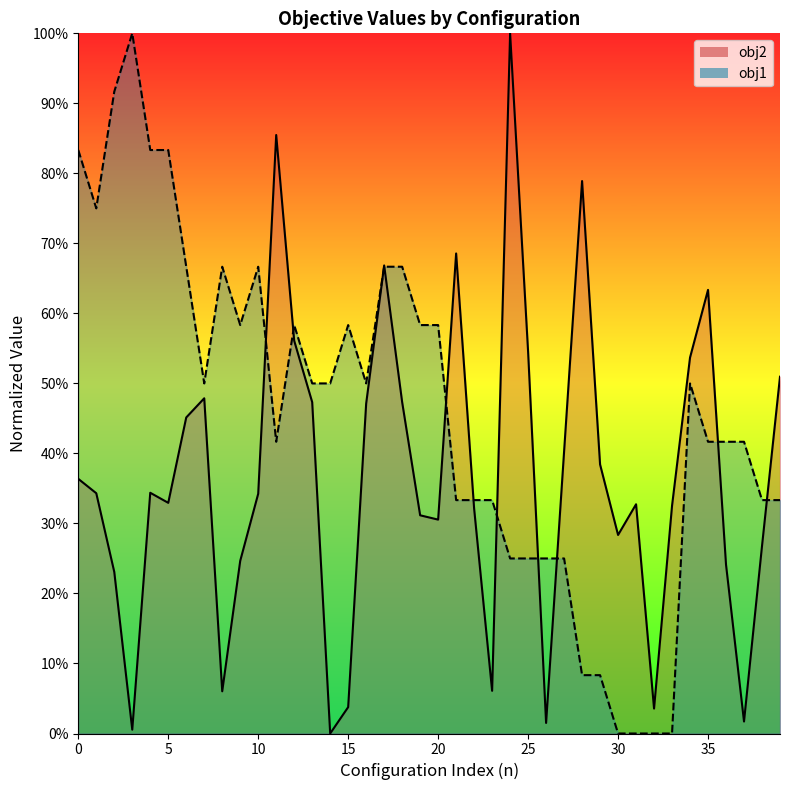

Where is obj2 nearest to the value 0?

14